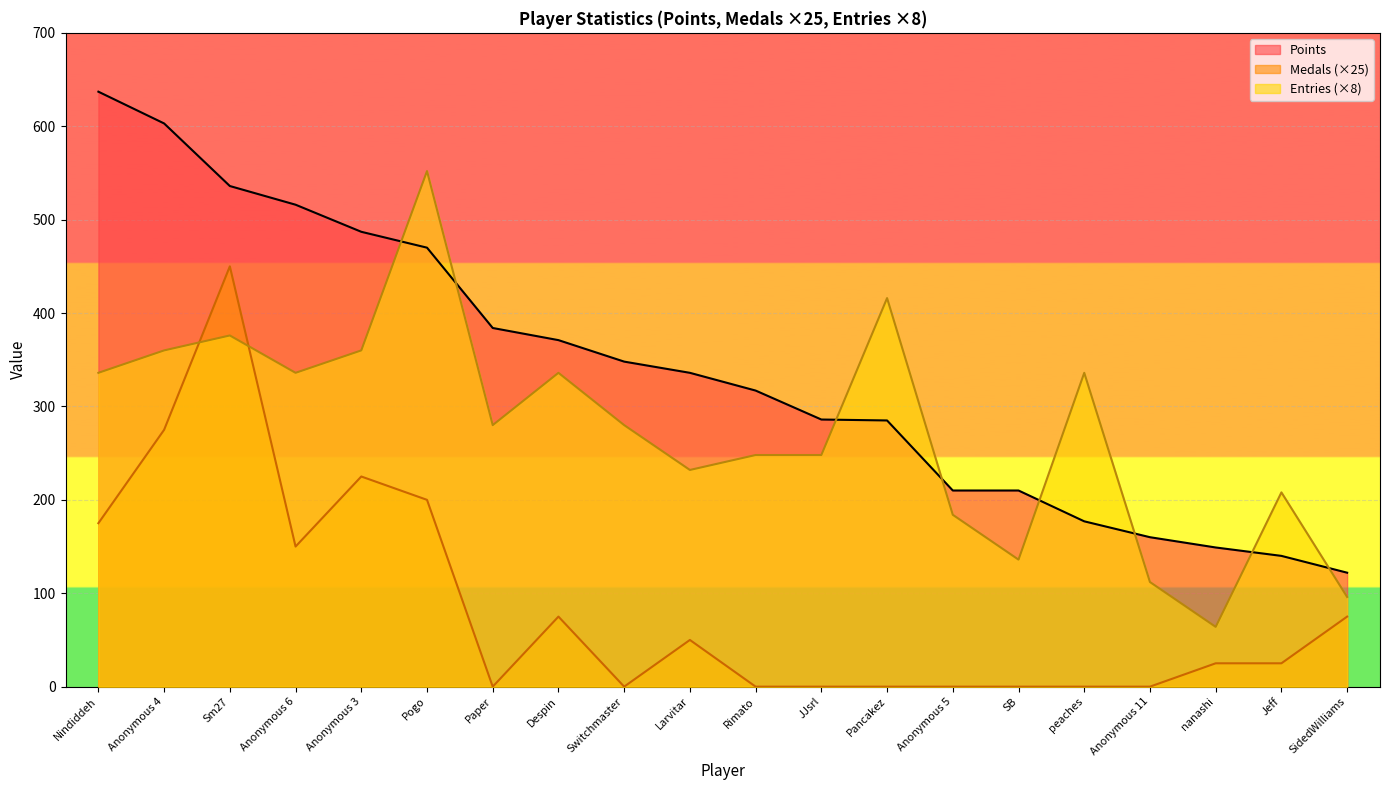

Which series has the widest spread of values?

Points